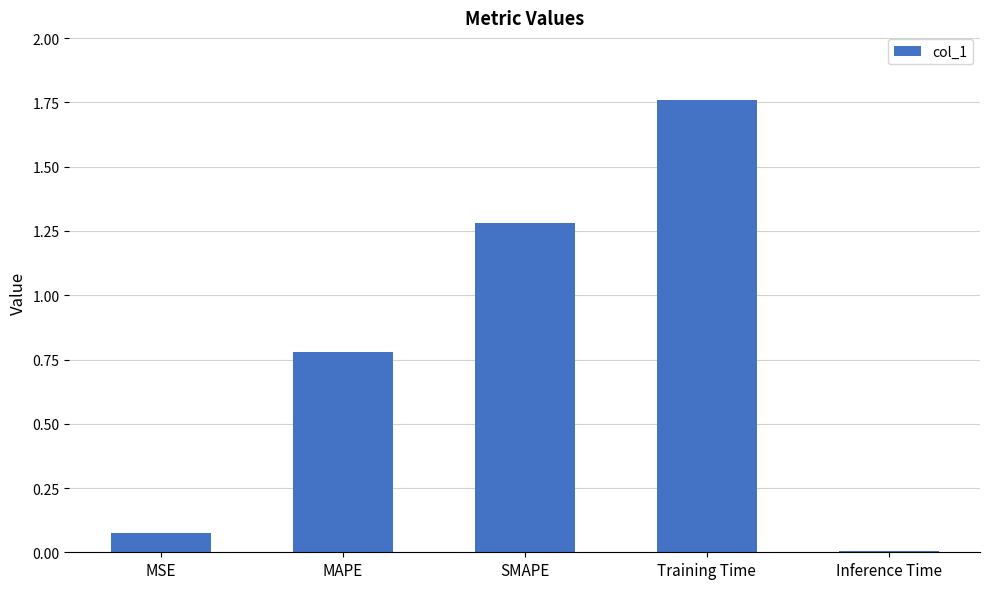

Which label corresponds to the smallest value in the chart?

Inference Time